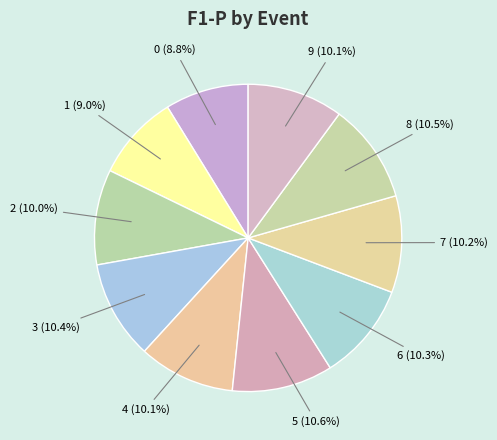

To the nearest percent, what is the combined percentage of 8 and 5?

21%